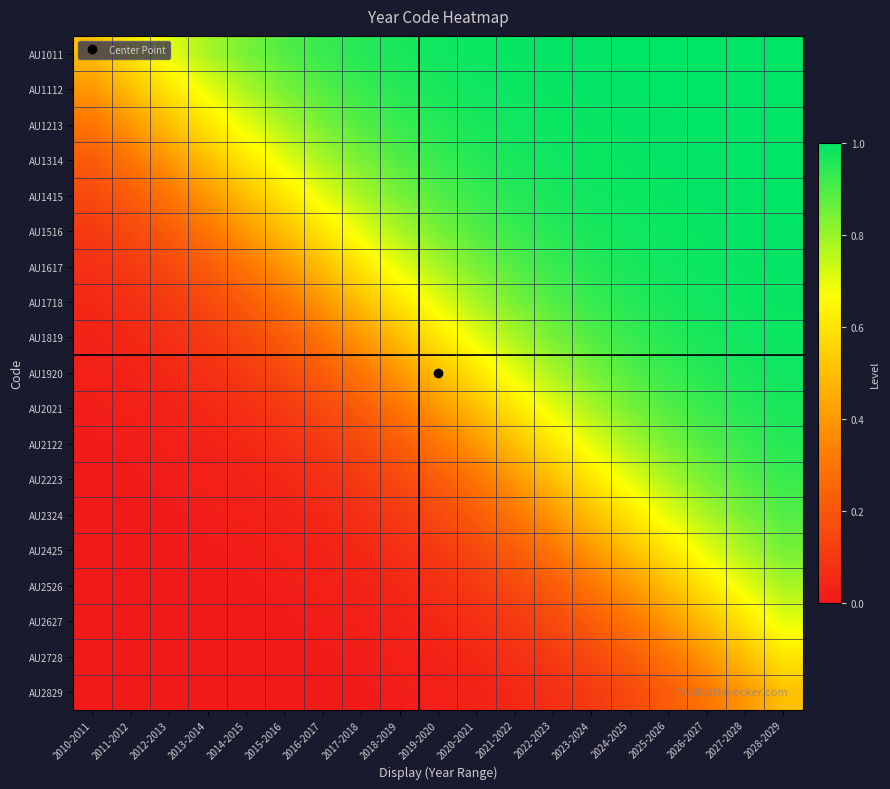

Which series has the widest spread of values?

AU1920